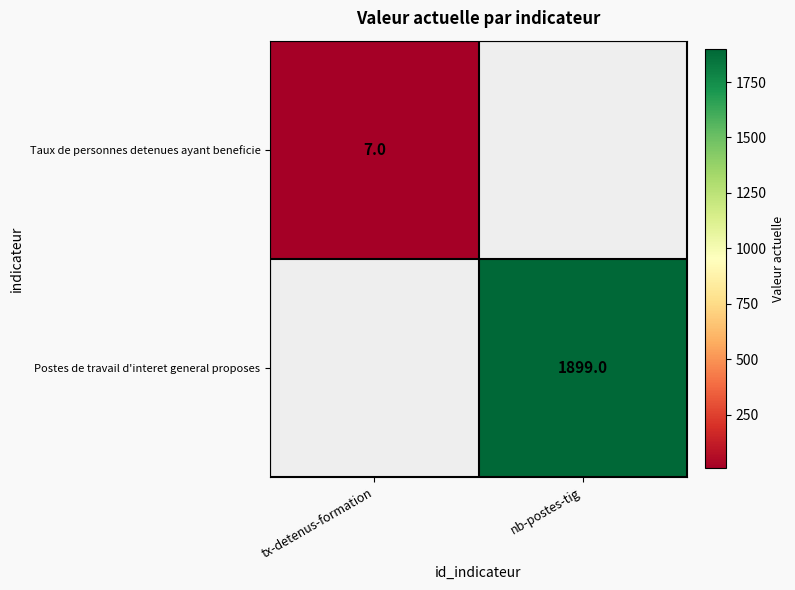

The Postes de travail d'interet general proposes series shows 1899 at nb-postes-tig. True or false?

True